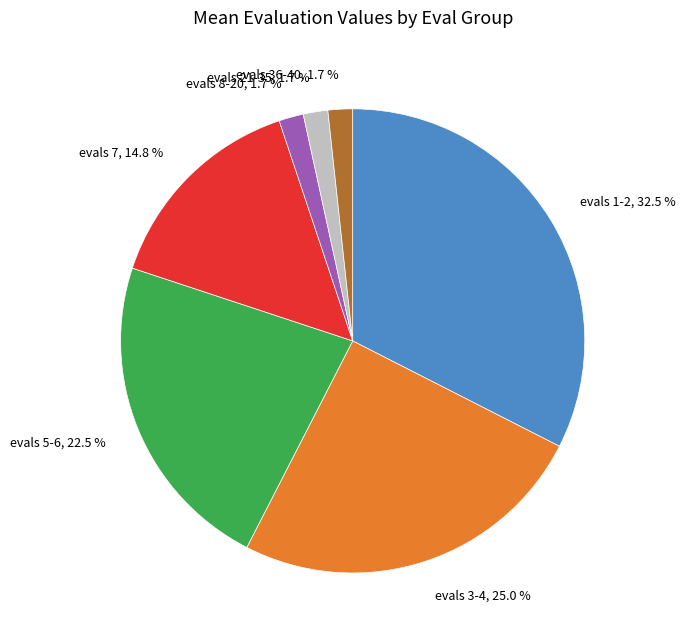

How many slices are in this pie chart?

7